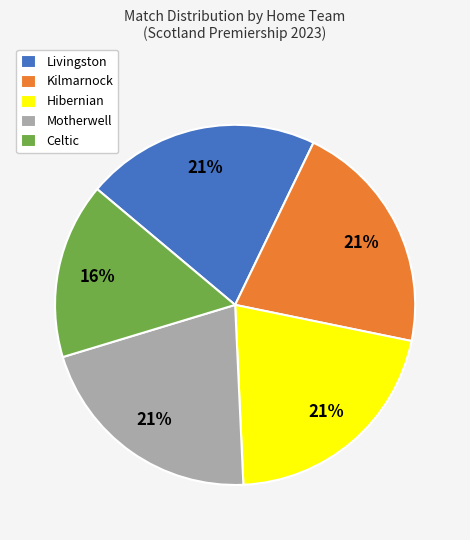

Is the sum of Hibernian and Livingston greater than half?

No